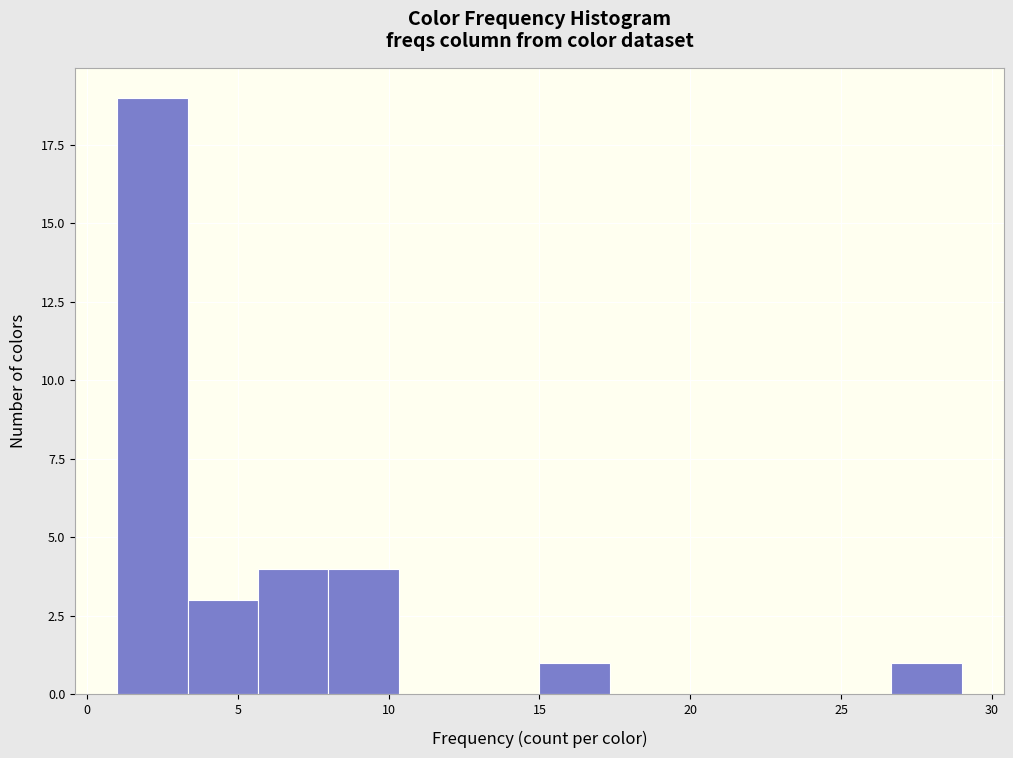

Over which range of the x-axis is the bar tallest?

1.0 to 3.5